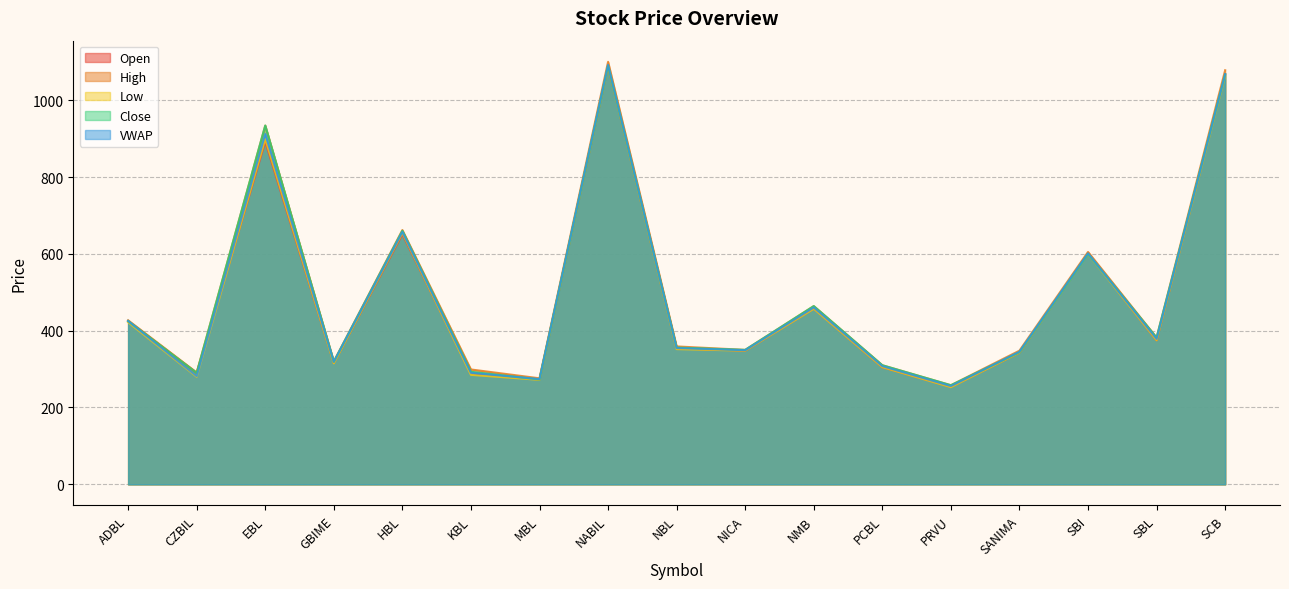

At how many categories does at least one series exceed 945?

2